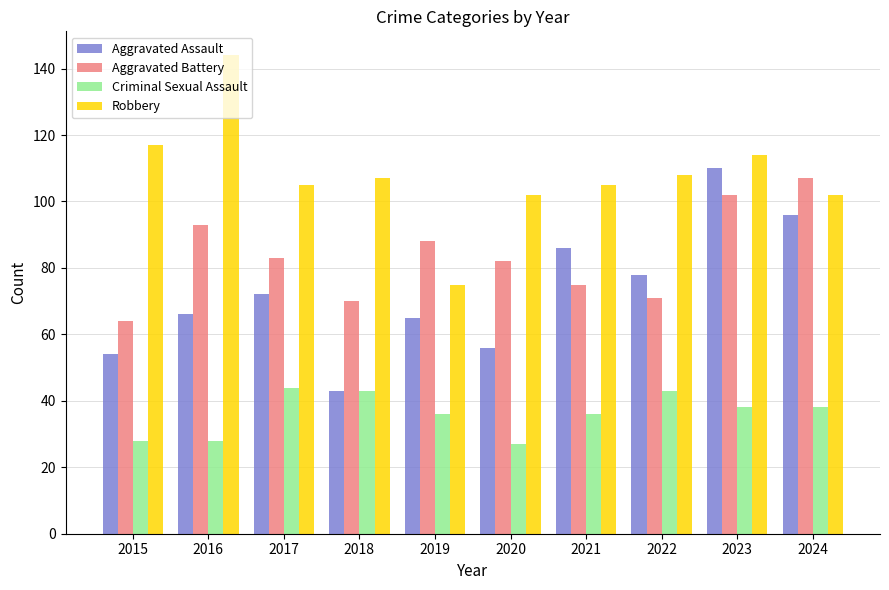

True or false: Criminal Sexual Assault has a value of 40 at 2020.

False